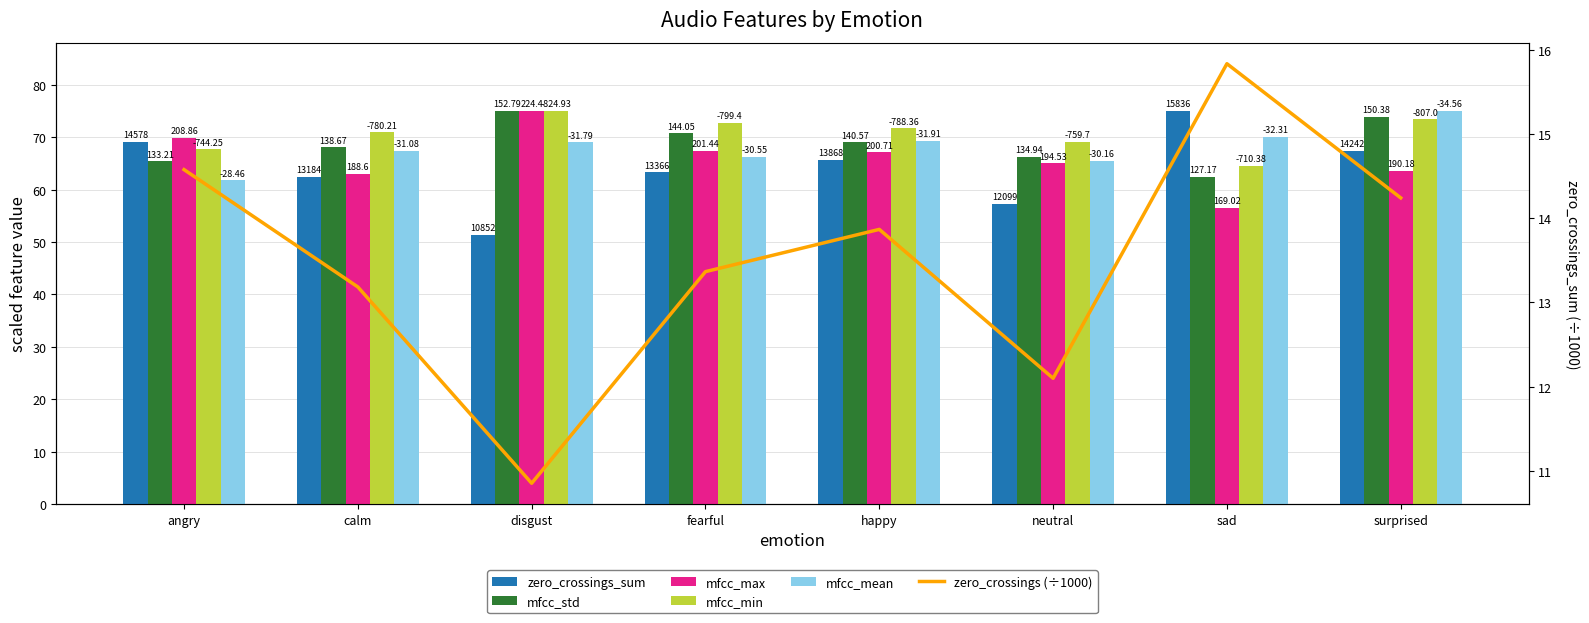

What is the average value of the zero_crossings_sum series?

64.0